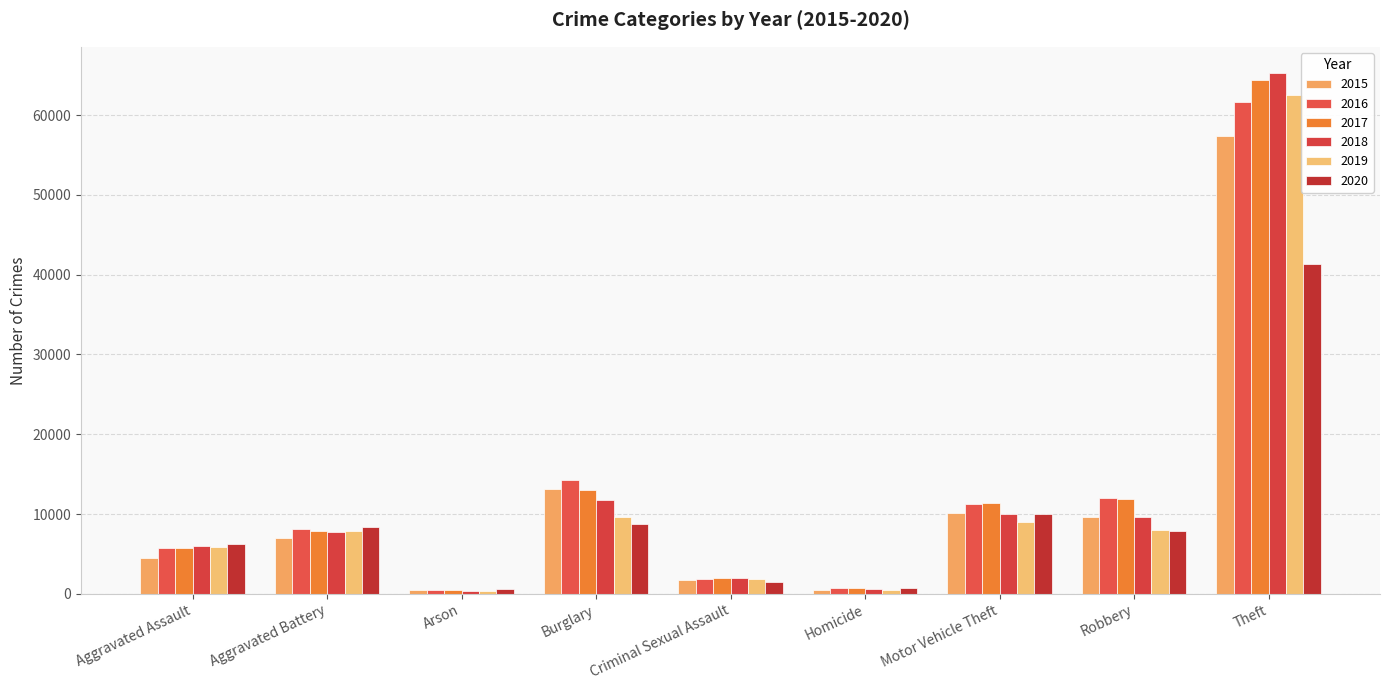

What position from the left is Homicide?

6